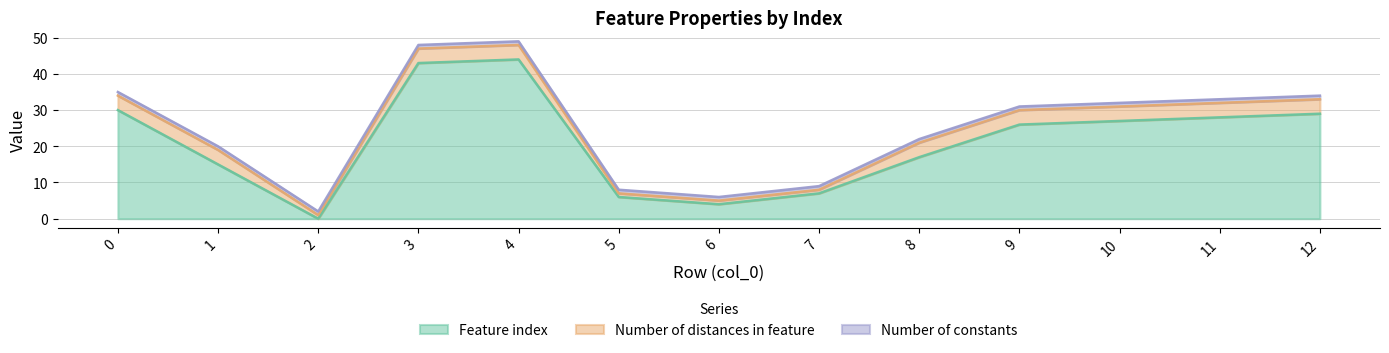

Which series has the largest total across all categories?

Feature index